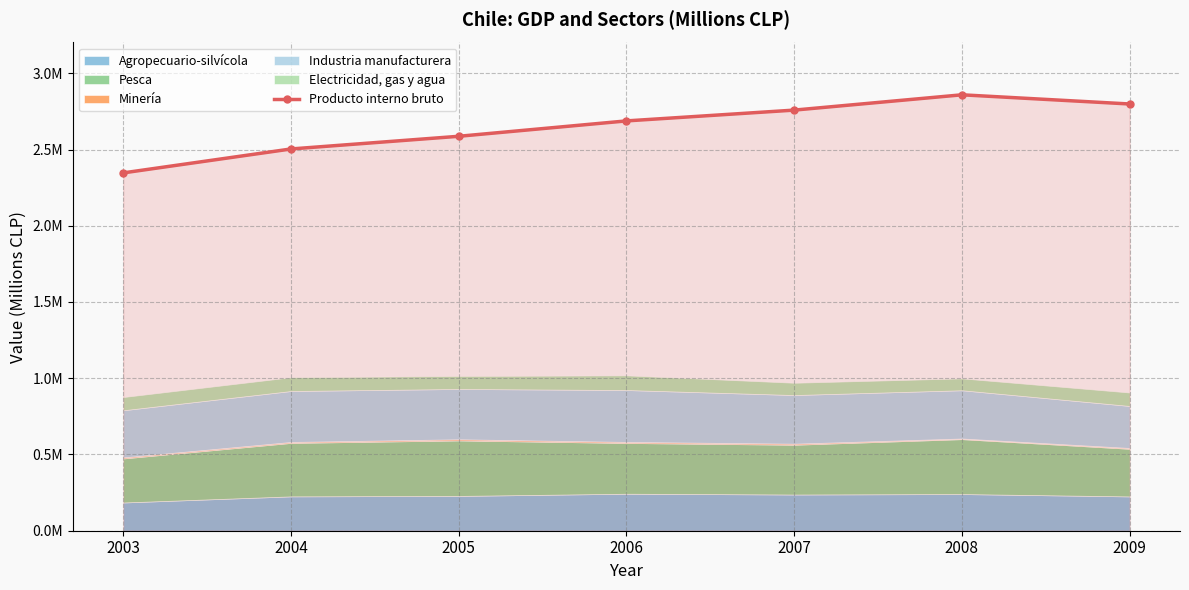

What is the difference between the values at 2005 and 2007?

171681